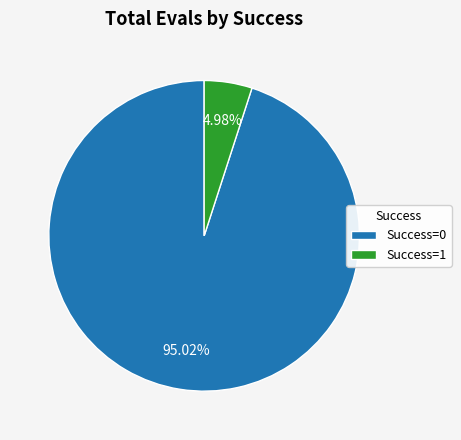

Is there any slice that represents more than half of the pie?

Yes